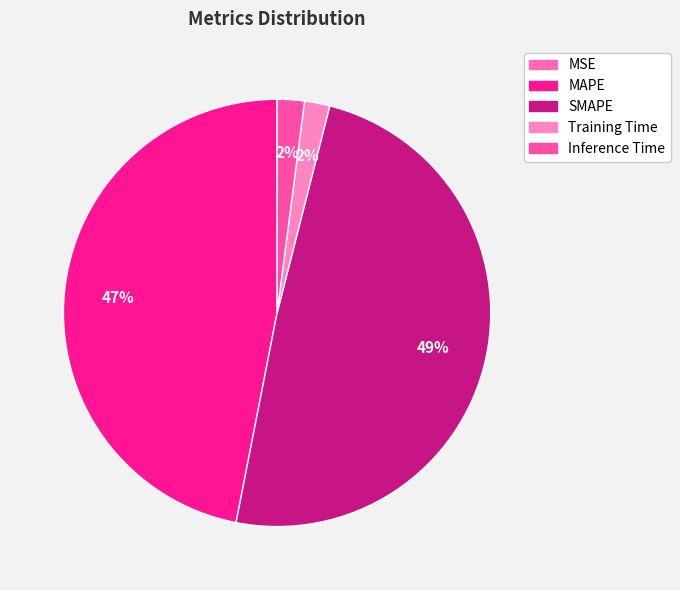

What is the change in value from MSE to Inference Time?

+0.4